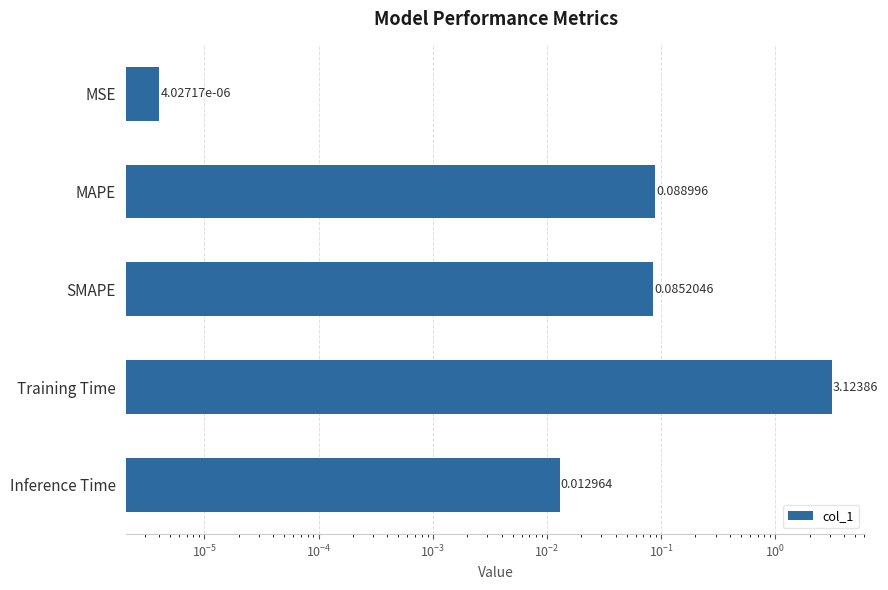

Count the number of data series in this chart.

1